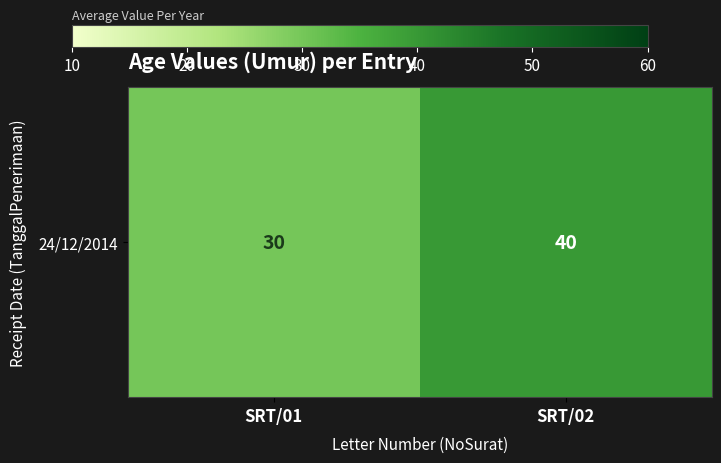

Rank the categories by value from lowest to highest.

SRT/01, SRT/02